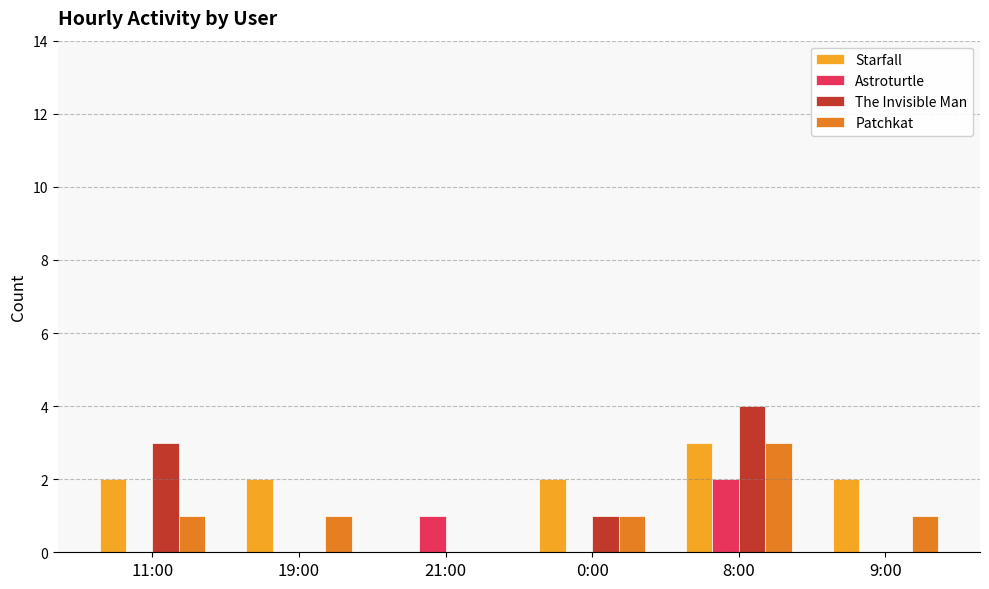

Which series has the widest spread of values?

The Invisible Man